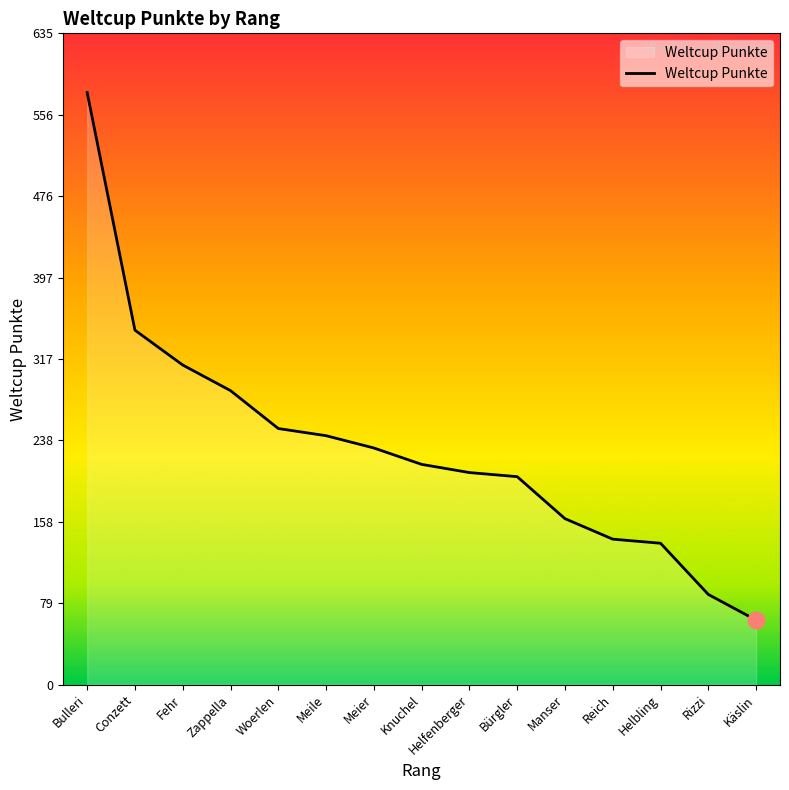

The value at Conzett is 346. True or false?

True